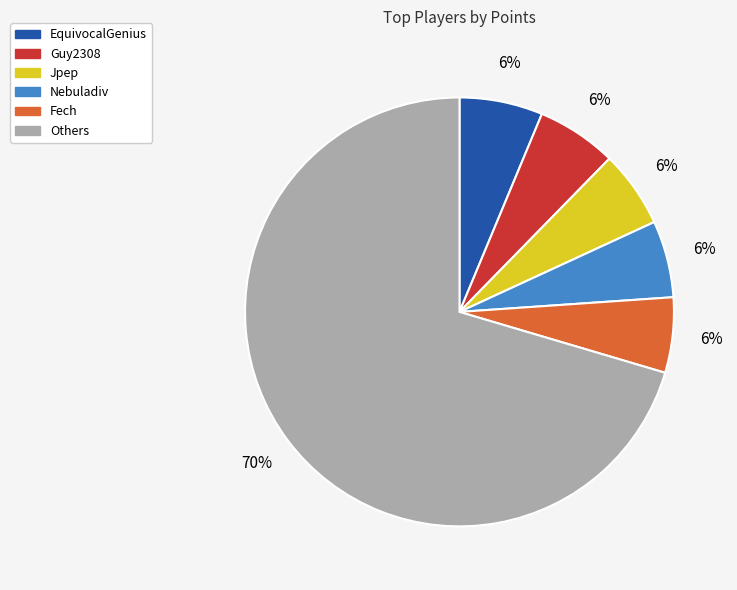

Count the number of slices in the pie.

6